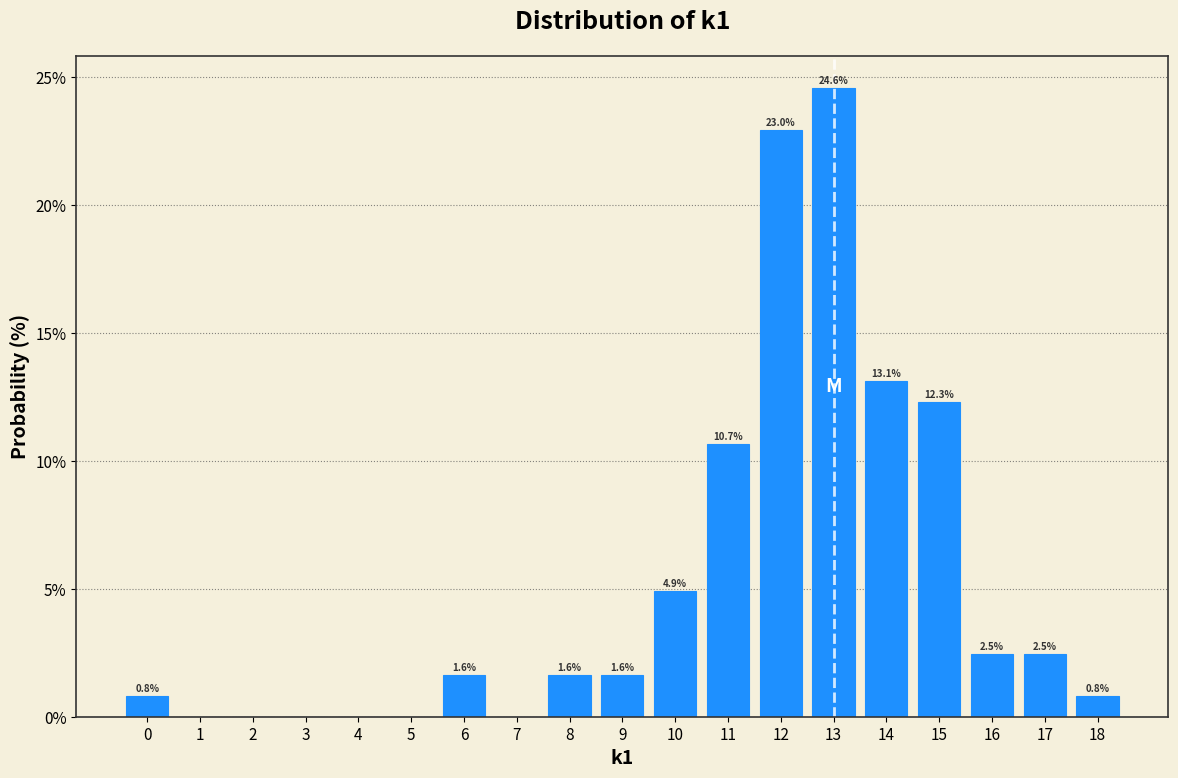

Over which range of the x-axis is the bar tallest?

12.5 to 13.5